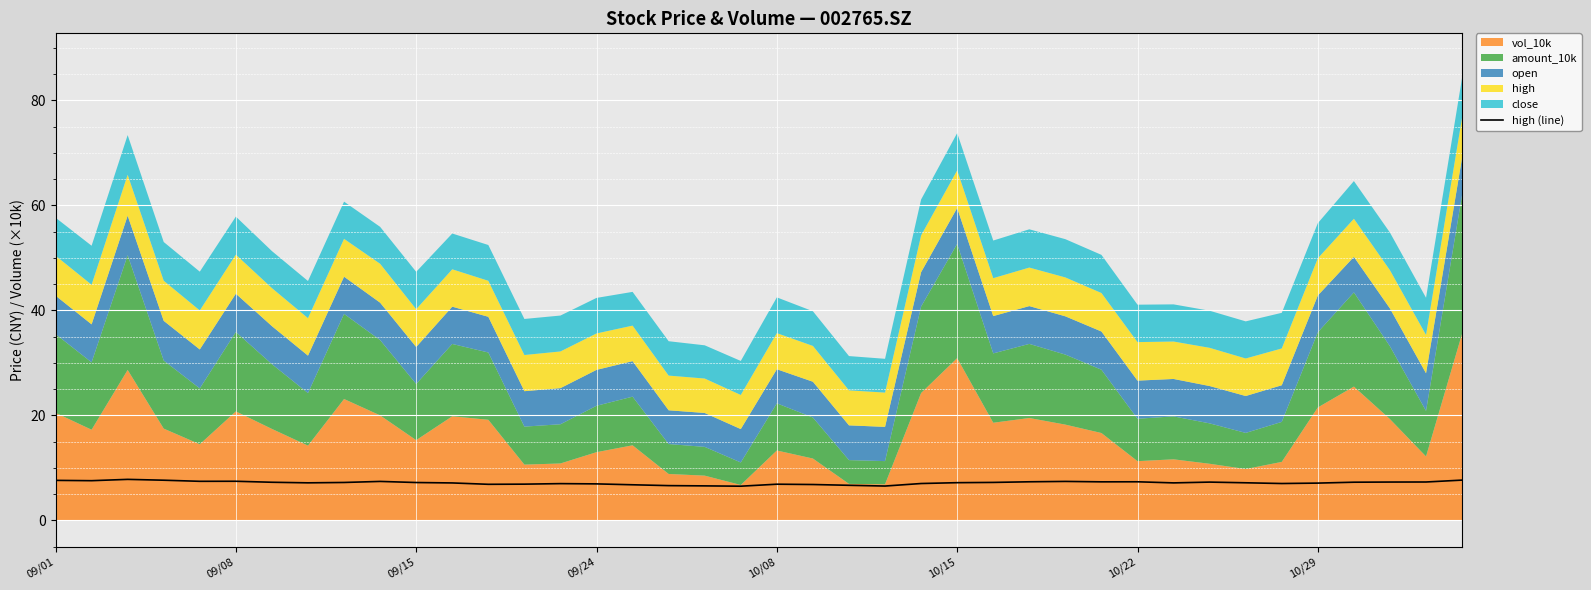

What is the difference between the second highest and second lowest values?

1.1